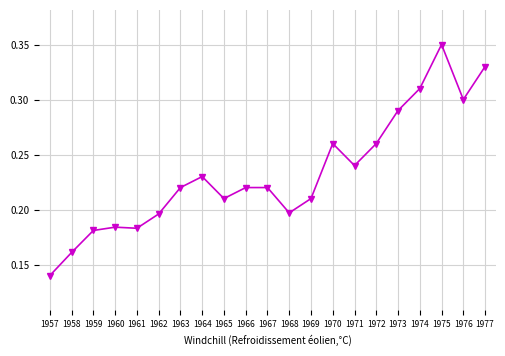

What is the sum of all values?

4.9